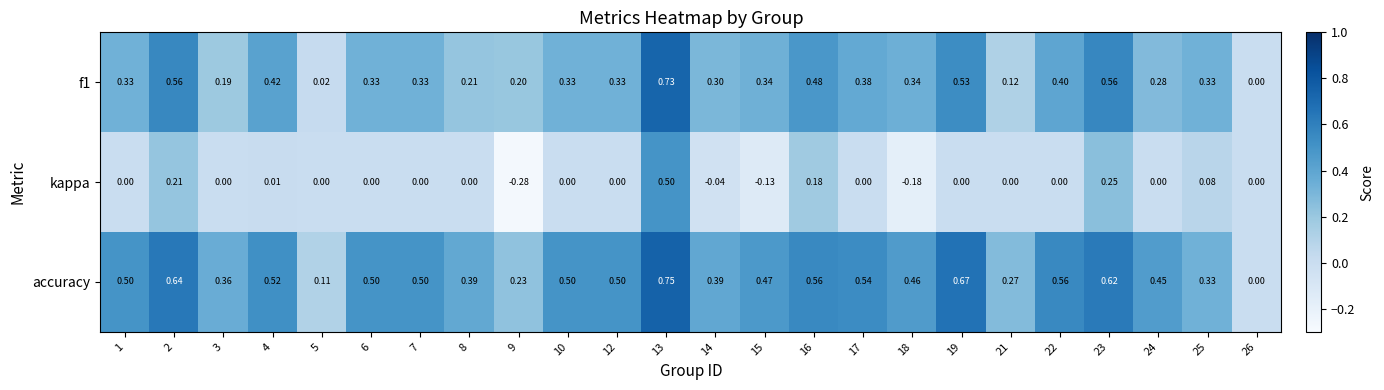

Which series has the largest range (max minus min)?

kappa